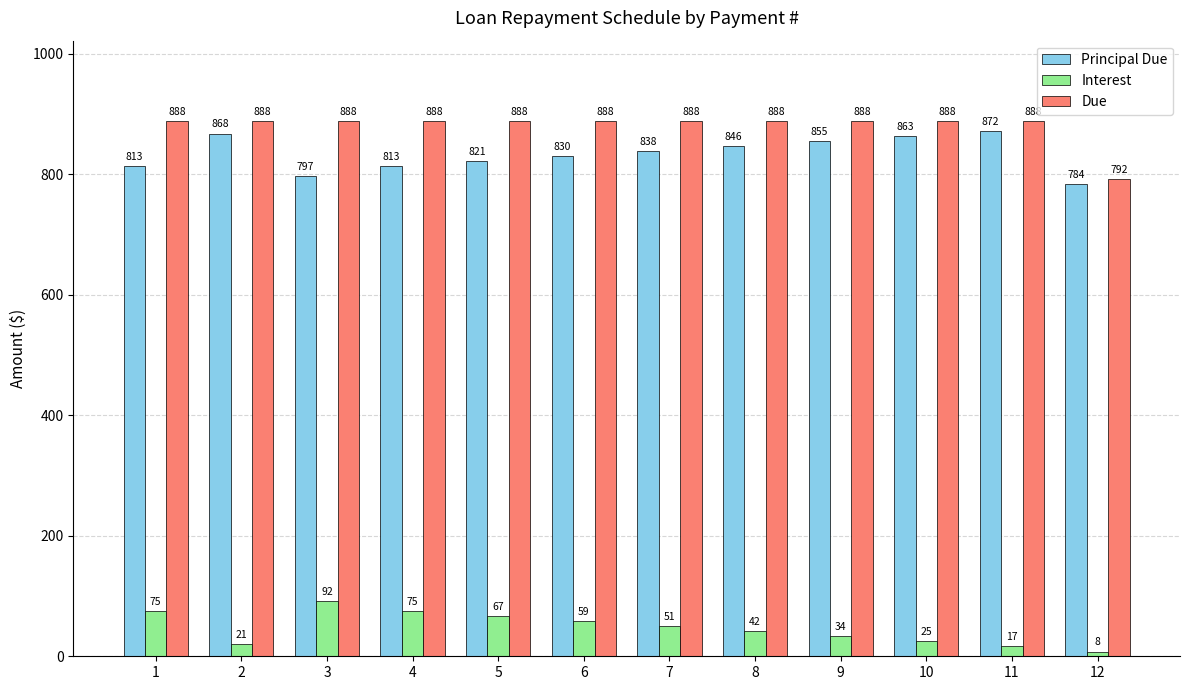

How many bars are there in total?

36